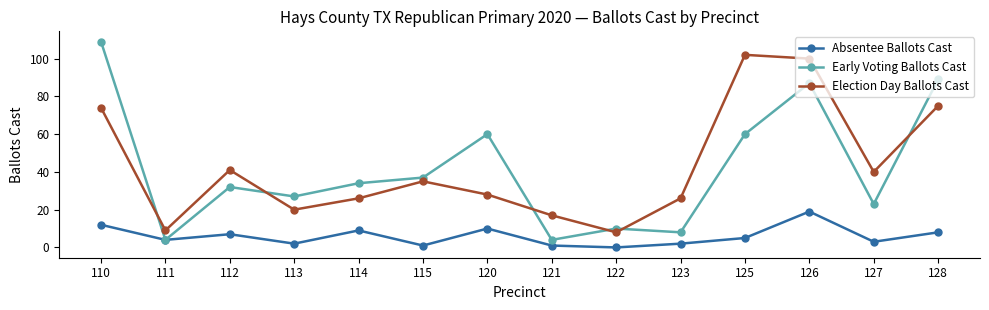

What is the total value across all series at 128?

172